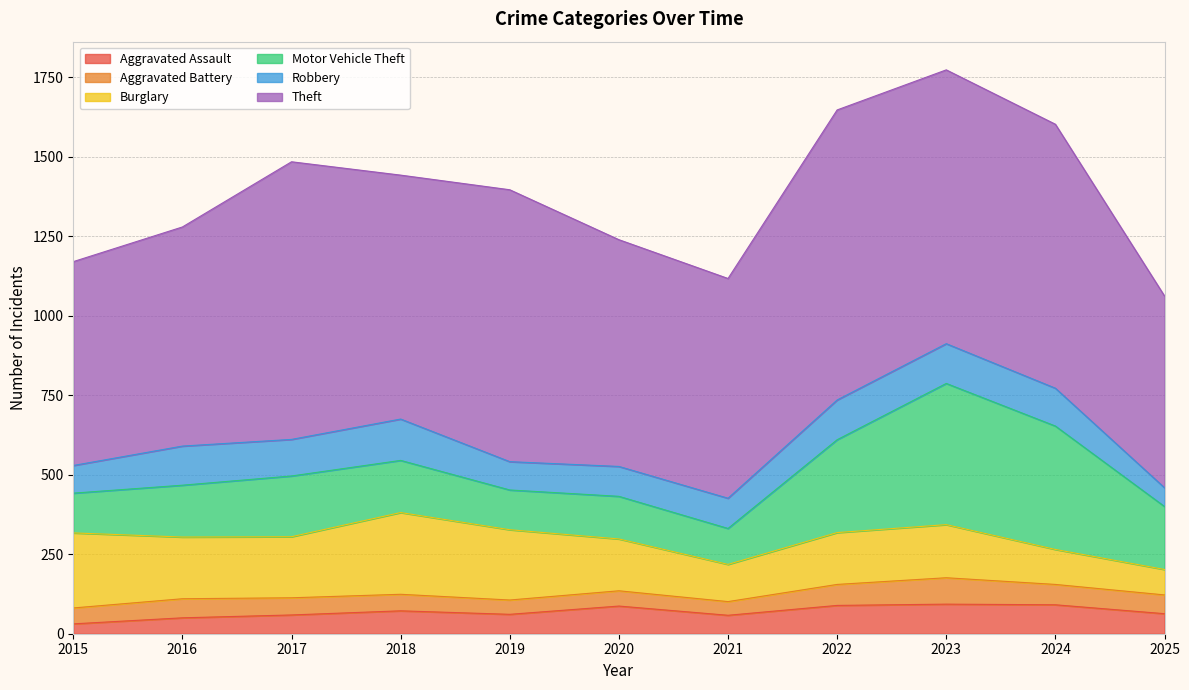

What are all the series names shown in the legend?

Aggravated Assault, Aggravated Battery, Burglary, Motor Vehicle Theft, Robbery, Theft